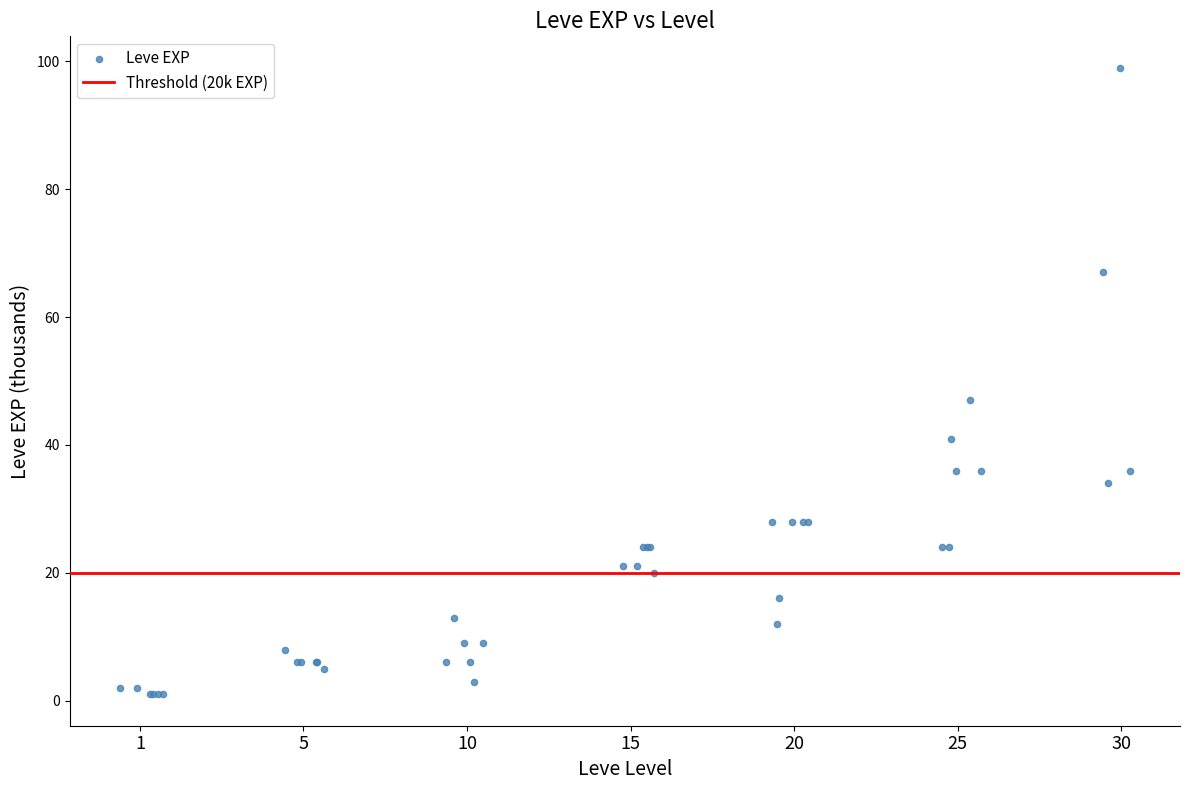

What Y value in the scatter plot is closest to 50?

47